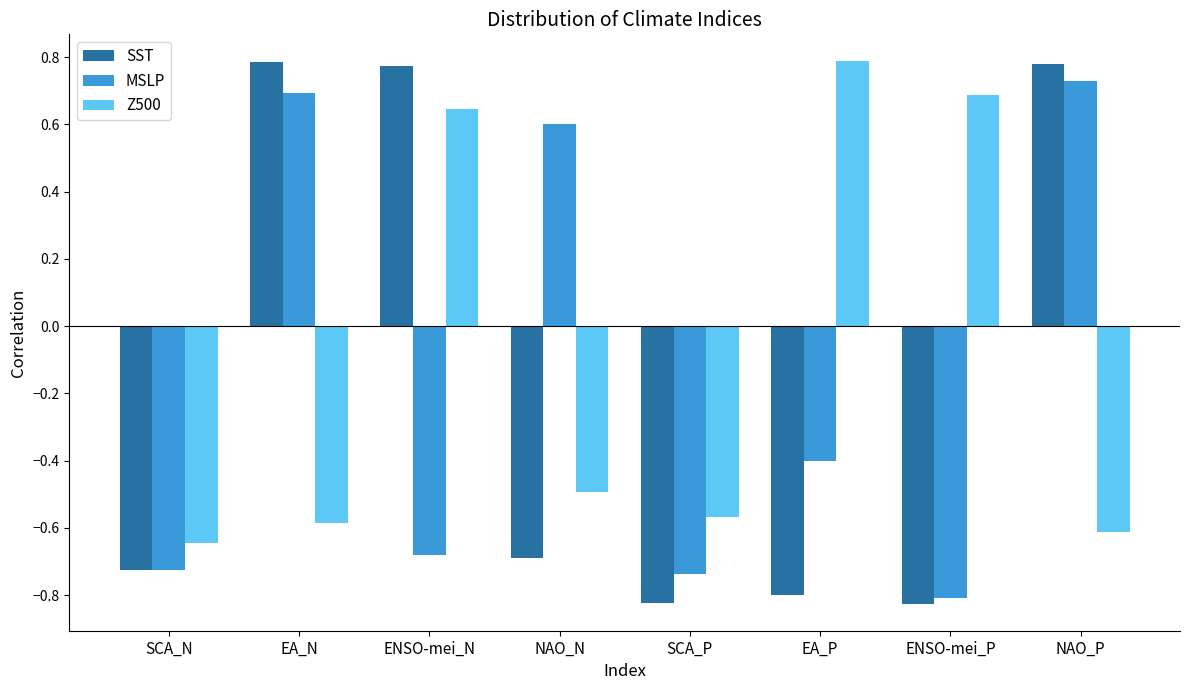

What is the difference between the maximum and minimum values in the SST series?

1.6